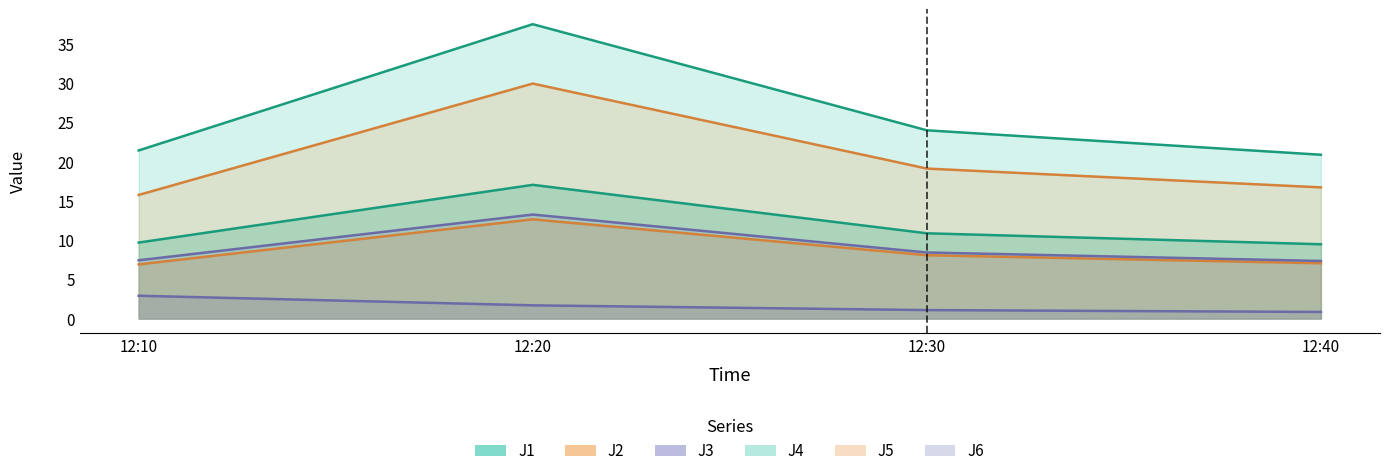

Which category has the lowest value in the J6 series?

12:40